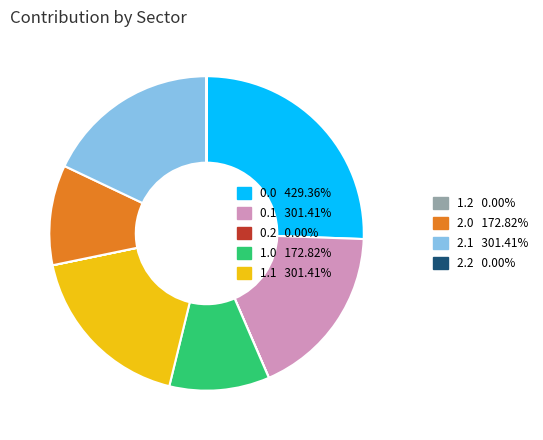

Is there a majority slice in this chart?

No